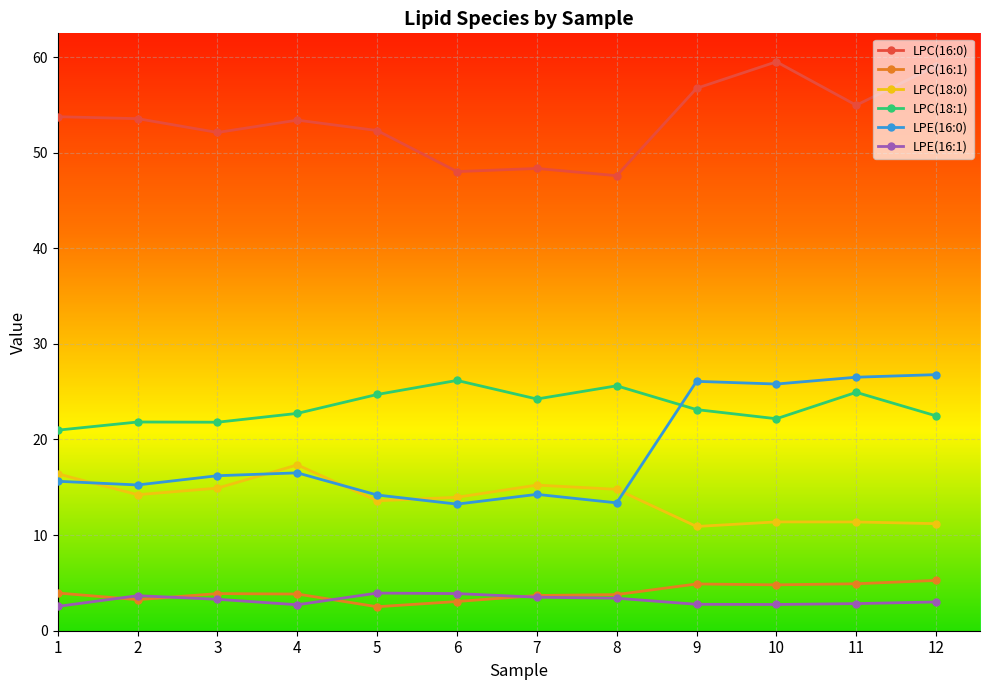

What is the difference between the highest and lowest values at 11?

52.1